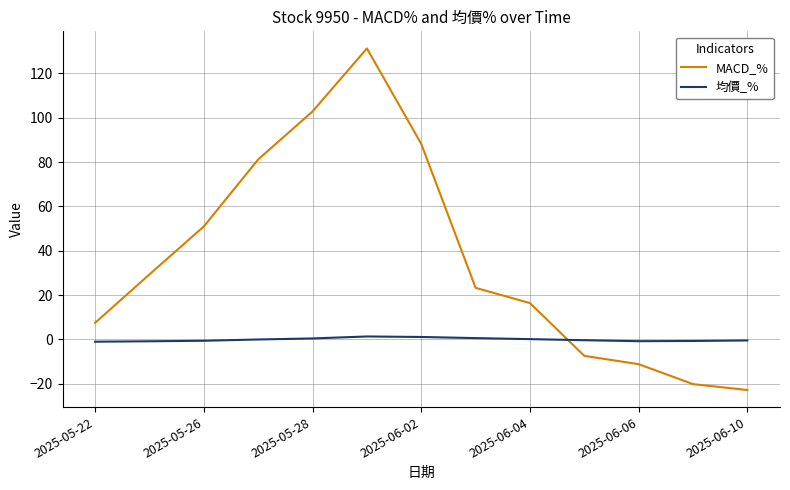

What are all the series names shown in the legend?

MACD_%, 均價_%